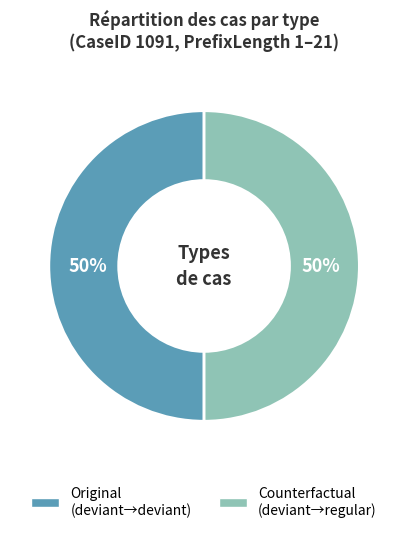

To the nearest percent, what is the difference between the largest and smallest slice percentages?

0%